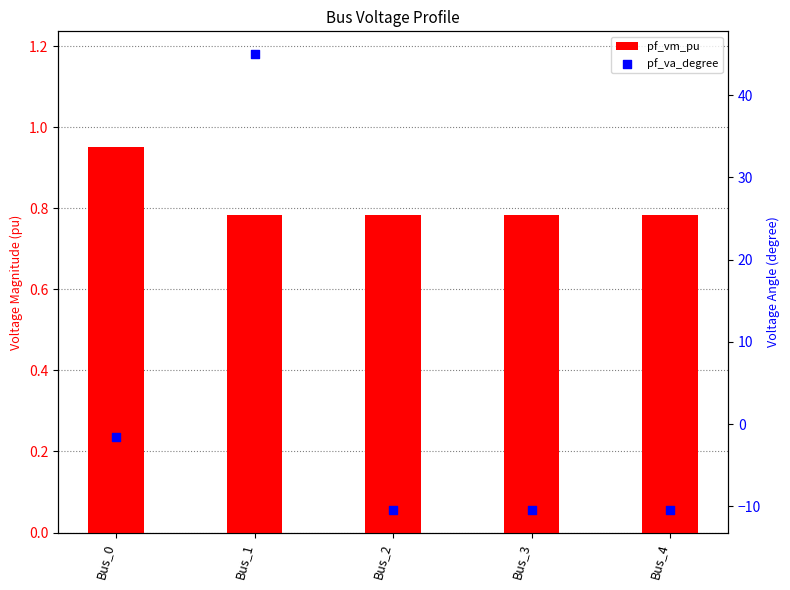

What is the total value across all series at Bus_4?

-9.6